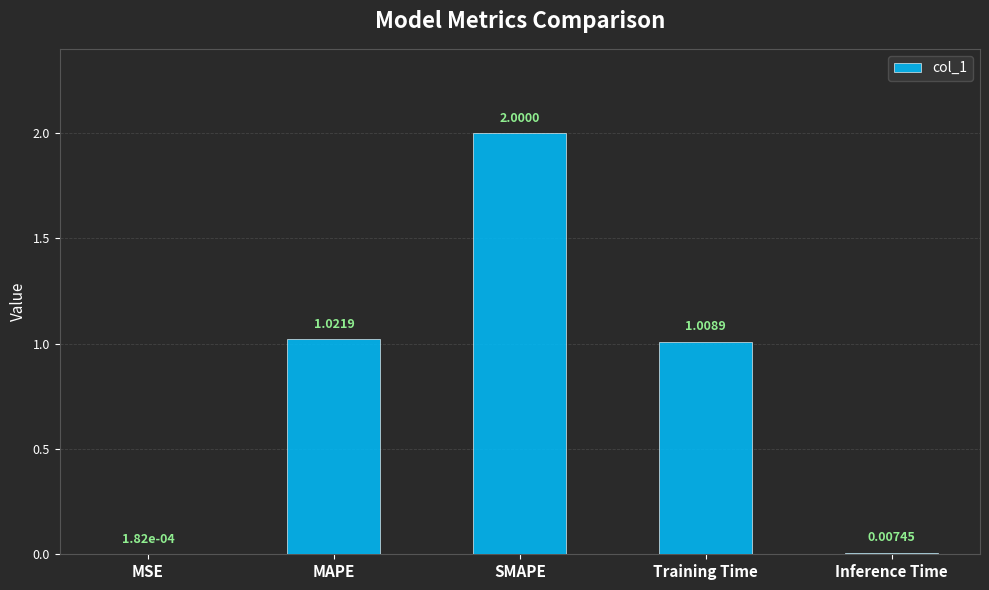

Between SMAPE and MAPE, which is larger?

SMAPE